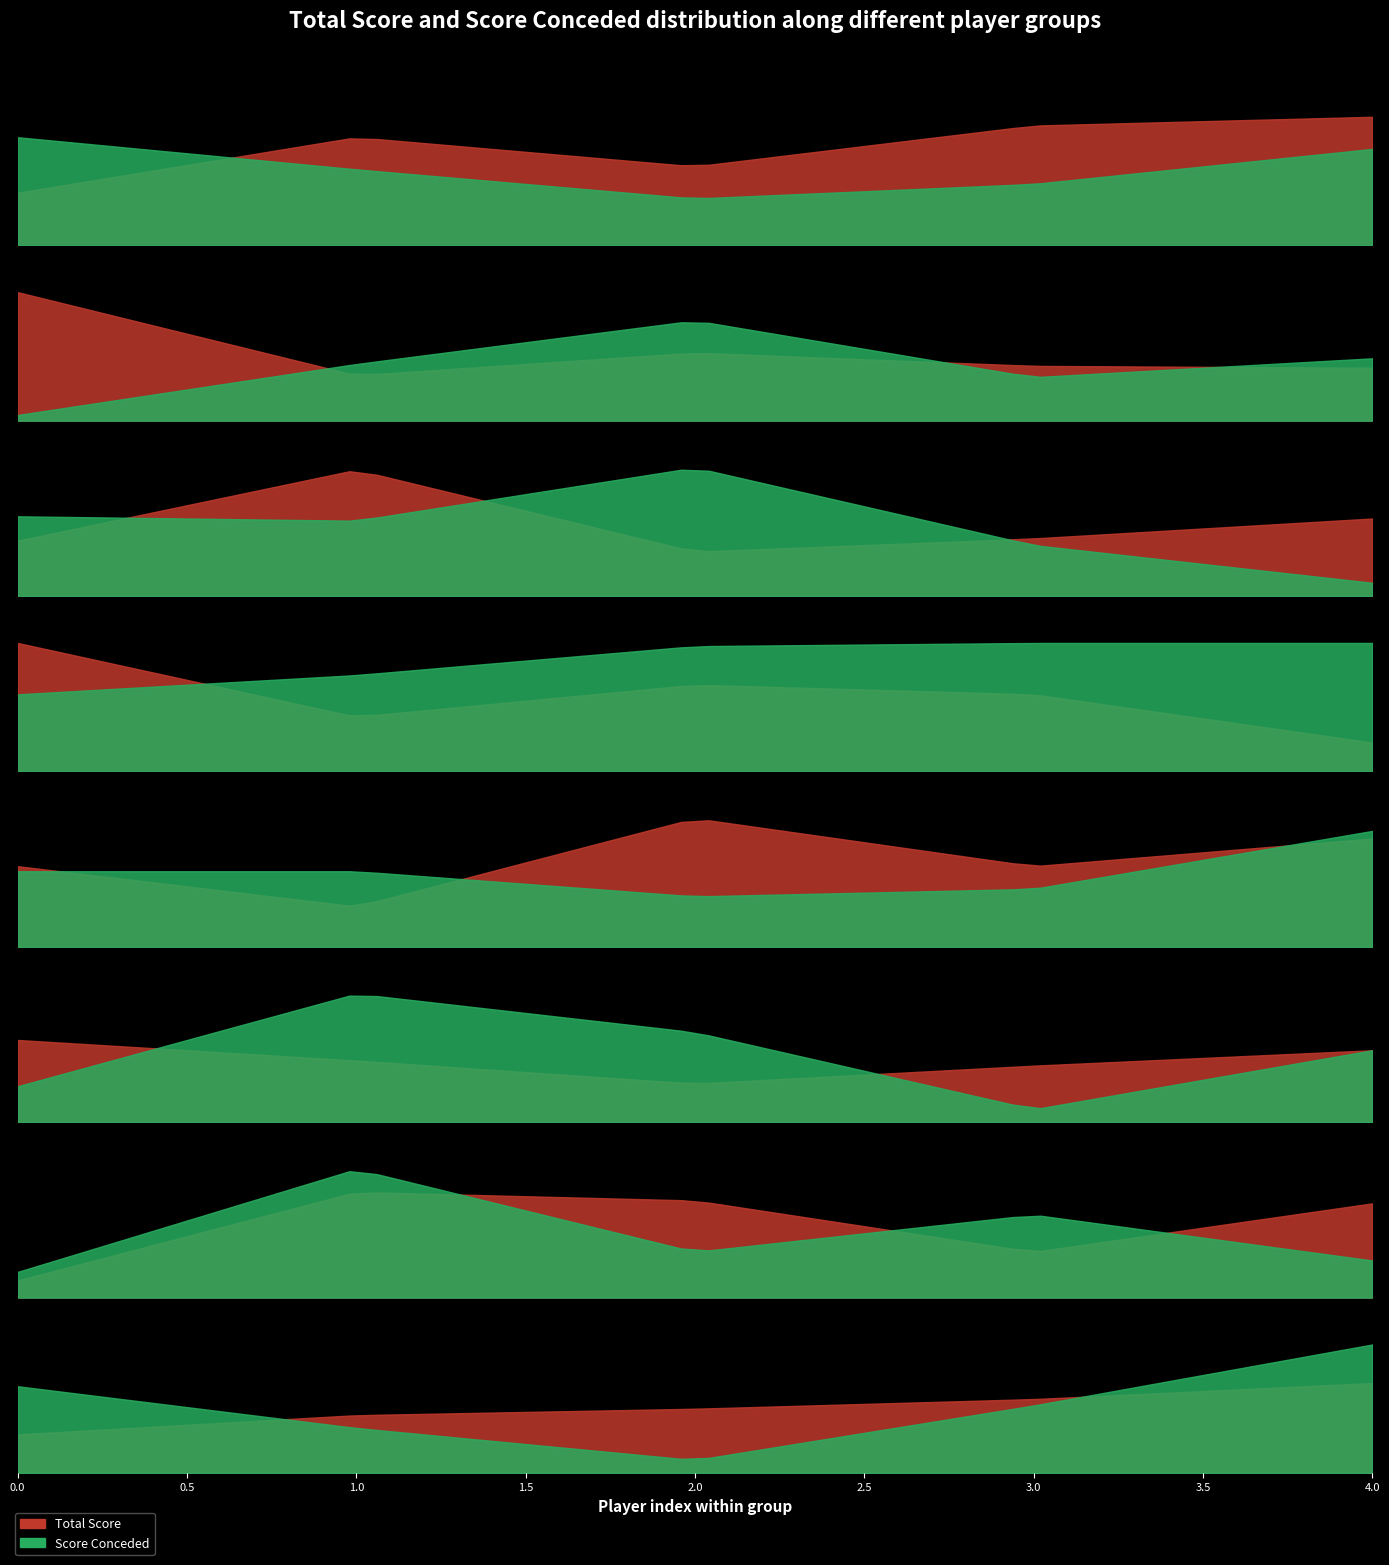

In total_score_conceded, how many points are lower than both neighbors (excluding endpoints)?

5